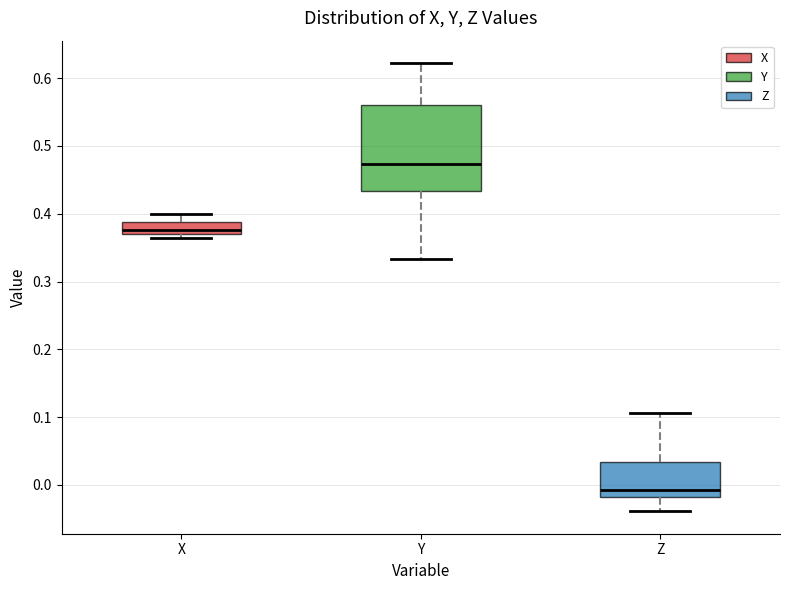

Reading left to right, transcribe this box plot: for each box, give where its median line is, the range the box spans, and where its two whiskers end, as read against the y-axis. The values are not printed on the chart, so give them approximately, as read against the axis.

X: median 0.38, box 0.37 to 0.39, whiskers 0.36 to 0.40
Y: median 0.47, box 0.43 to 0.56, whiskers 0.33 to 0.62
Z: median -0.01, box -0.02 to 0.03, whiskers -0.04 to 0.11